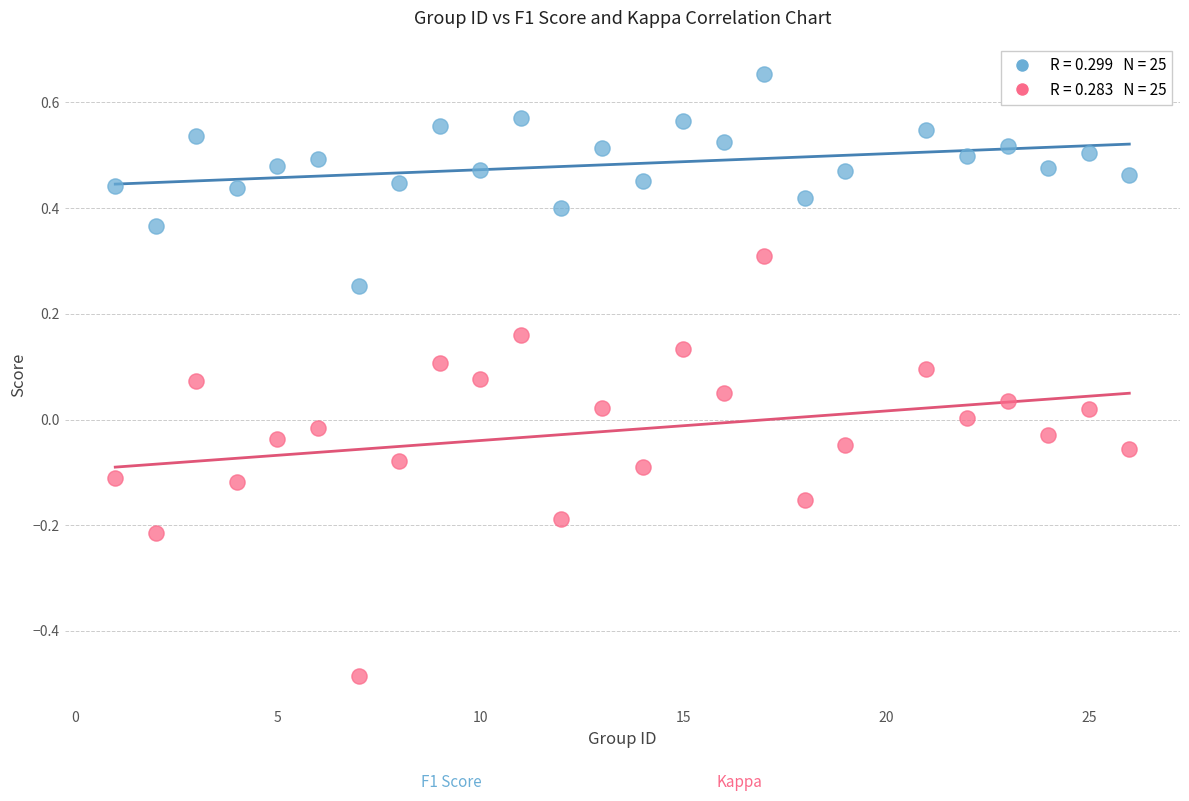

Across all data points, what is the range of X values (max minus min)?

25.0